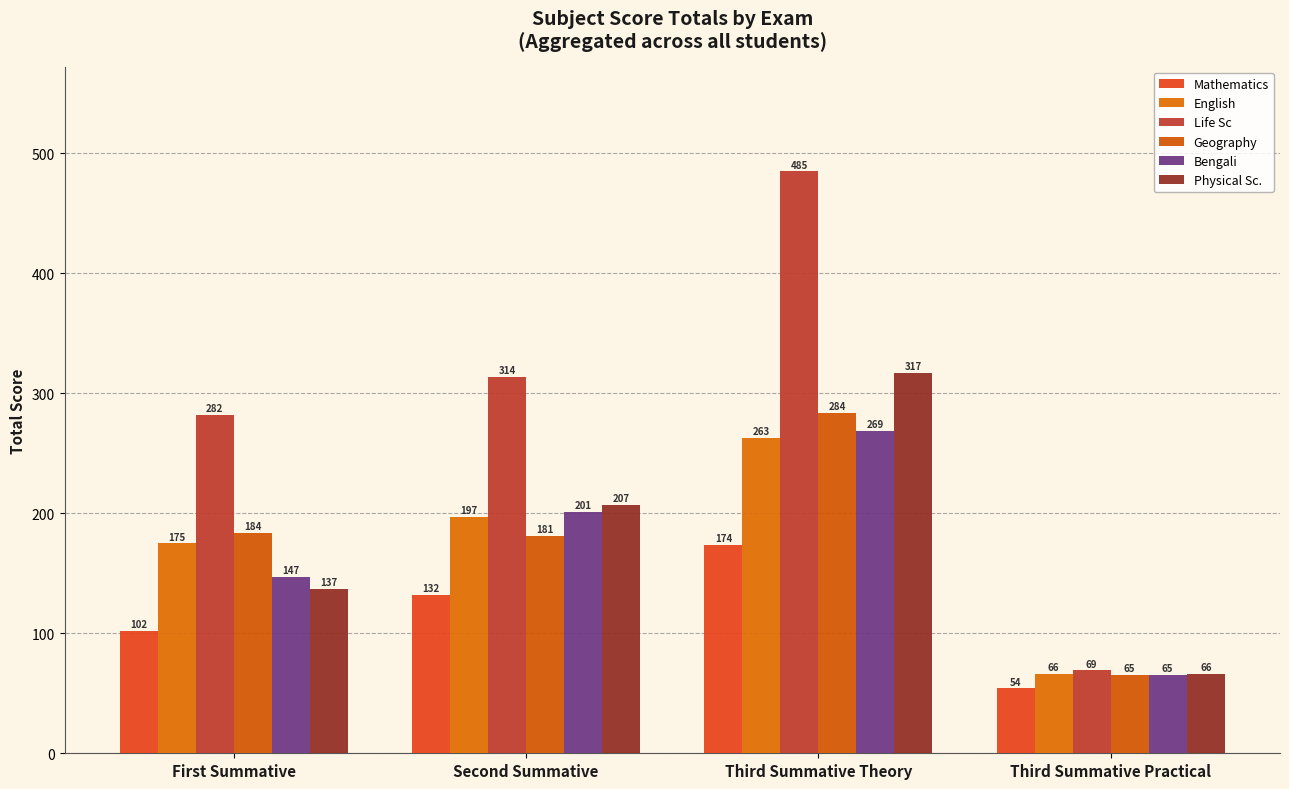

At how many categories does at least one series exceed 208?

3